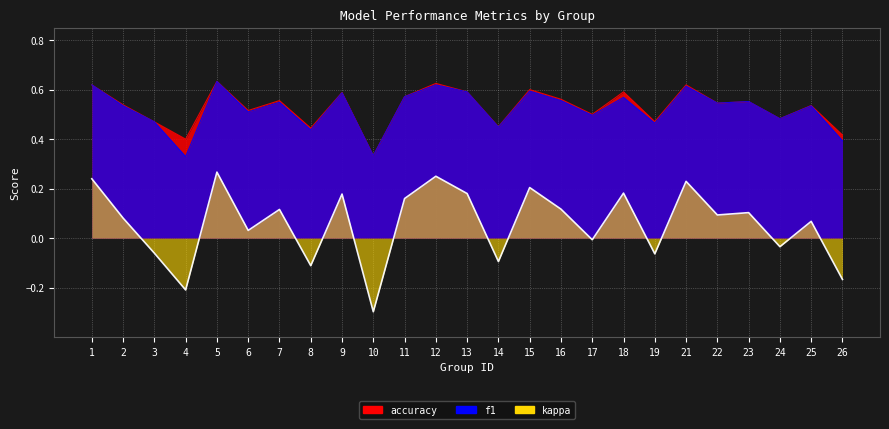

Reading left to right, what are all the values shown in this chart?

0.2	0.1	-0.1	-0.2	0.3	0.0	0.1	-0.1	0.2	-0.3	0.2	0.2	0.2	-0.1	0.2	0.1	-0.0	0.2	-0.1	0.2	0.1	0.1	-0.0	0.1	-0.2